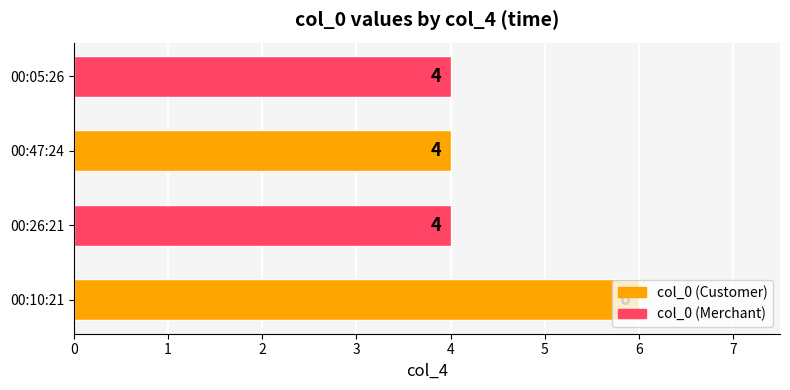

Which has a higher value, 00:10:21 or 00:26:21?

00:10:21